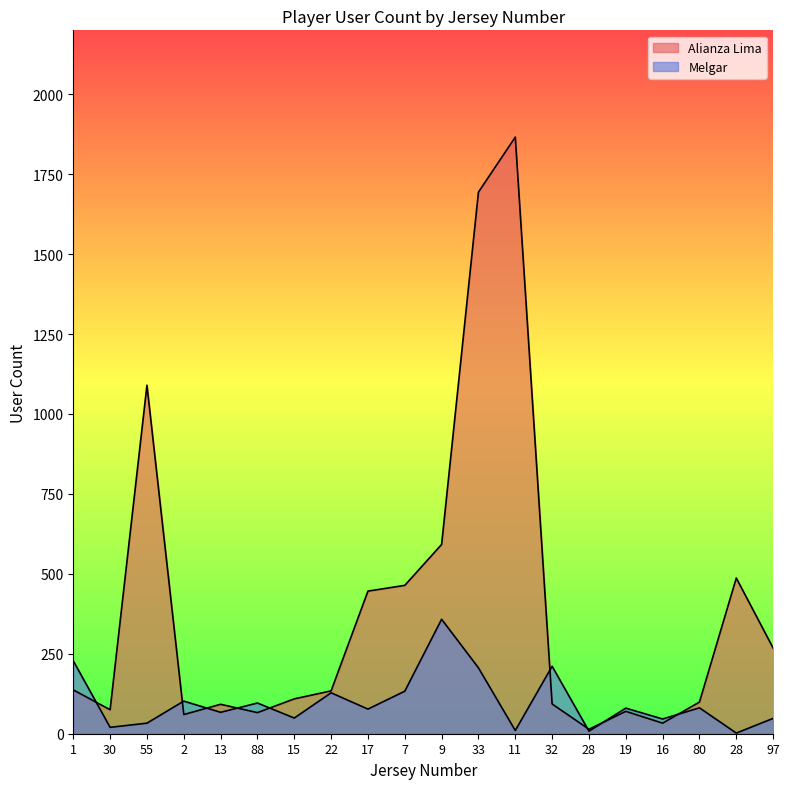

Which has a higher value, 2 or 16?

2